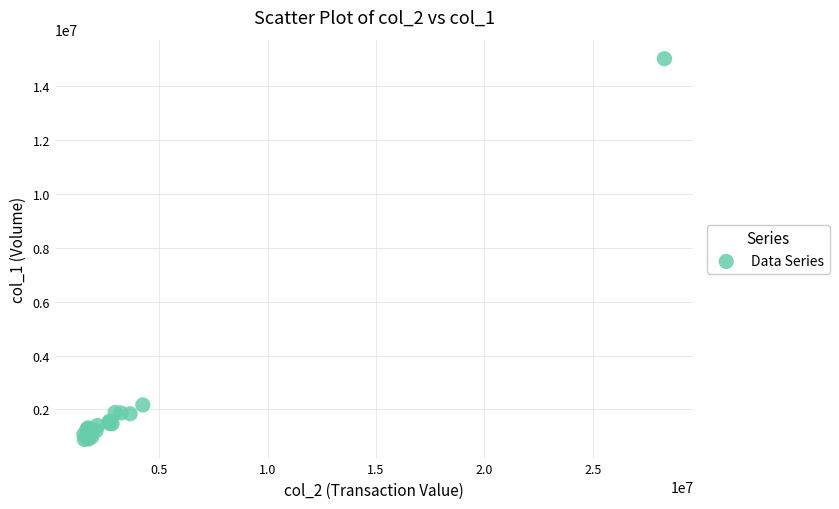

What Y value in the scatter plot is closest to 7956500?

2169000